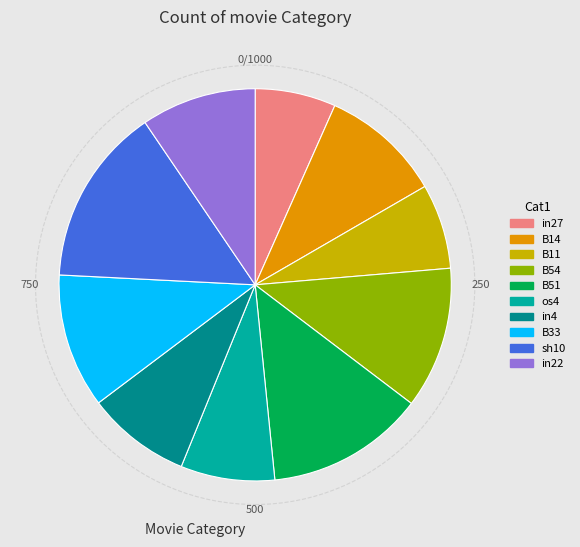

How many slices are in this pie chart?

10